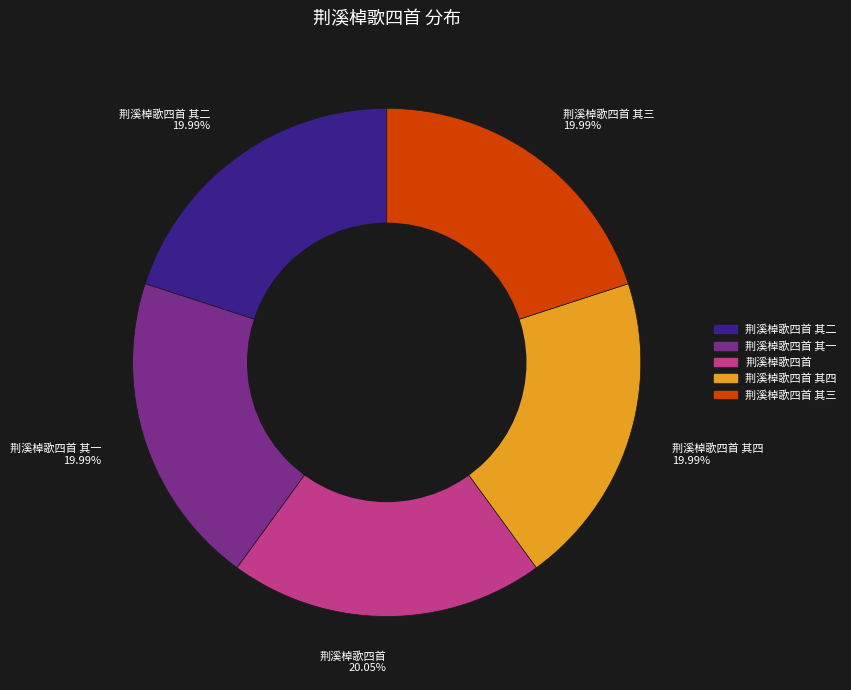

Does any single category account for the majority?

No